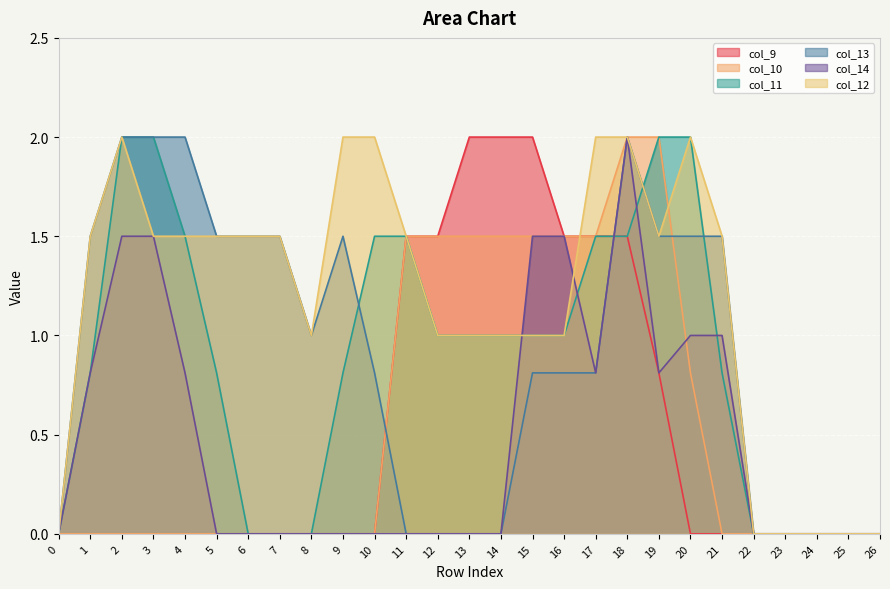

Reading left to right, extract all data points from this chart.

col_9: 0.0	0.0	0.0	0.0	0.0	0.0	0.0	0.0	0.0	0.0	0.0	1.5	1.5	2.0	2.0	2.0	1.5	1.5	1.5	0.8	0.0	0.0	0.0	0.0	0.0	0.0	0.0
col_10: 0.0	0.0	0.0	0.0	0.0	0.0	0.0	0.0	0.0	0.0	0.0	1.5	1.5	1.5	1.5	1.5	1.5	1.5	2.0	2.0	0.8	0.0	0.0	0.0	0.0	0.0	0.0
col_11: 0.0	0.8	2.0	2.0	1.5	0.8	0.0	0.0	0.0	0.8	1.5	1.5	1.0	1.0	1.0	1.0	1.0	1.5	1.5	2.0	2.0	0.8	0.0	0.0	0.0	0.0	0.0
col_13: 0.0	1.5	2.0	2.0	2.0	1.5	1.5	1.5	1.0	1.5	0.8	0.0	0.0	0.0	0.0	0.8	0.8	0.8	2.0	1.5	1.5	1.5	0.0	0.0	0.0	0.0	0.0
col_14: 0.0	0.8	1.5	1.5	0.8	0.0	0.0	0.0	0.0	0.0	0.0	0.0	0.0	0.0	0.0	1.5	1.5	0.8	2.0	0.8	1.0	1.0	0.0	0.0	0.0	0.0	0.0
col_12: 0.0	1.5	2.0	1.5	1.5	1.5	1.5	1.5	1.0	2.0	2.0	1.5	1.0	1.0	1.0	1.0	1.0	2.0	2.0	1.5	2.0	1.5	0.0	0.0	0.0	0.0	0.0